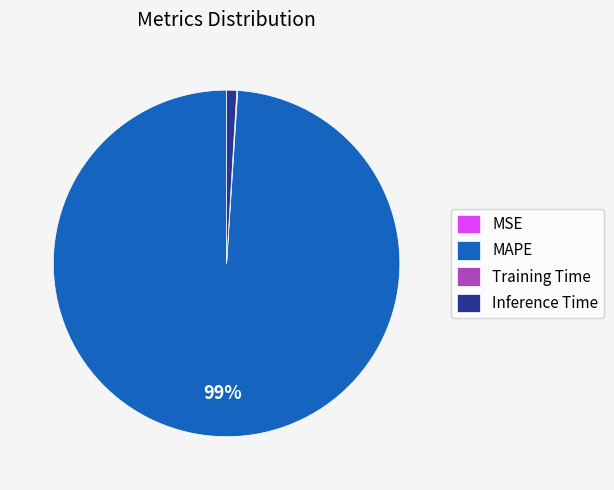

Which category has the biggest portion of the pie?

MAPE